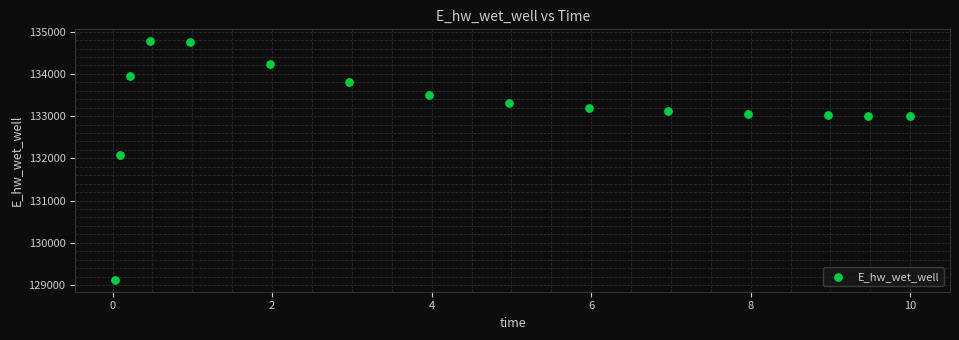

What is the range of Y values (max minus min)?

5647.9